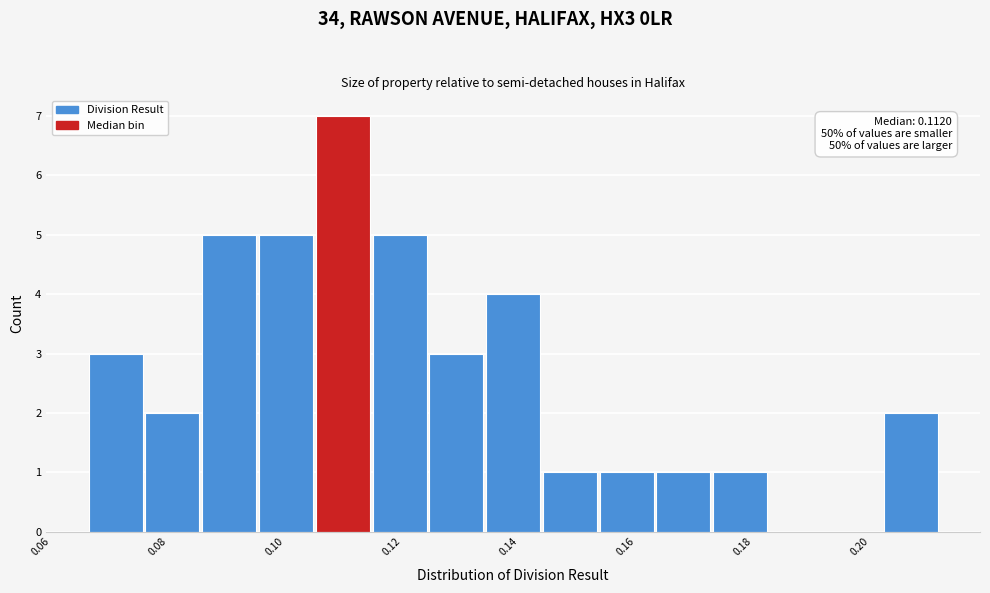

Which range on the x-axis has the tallest bar?

0.106 to 0.114